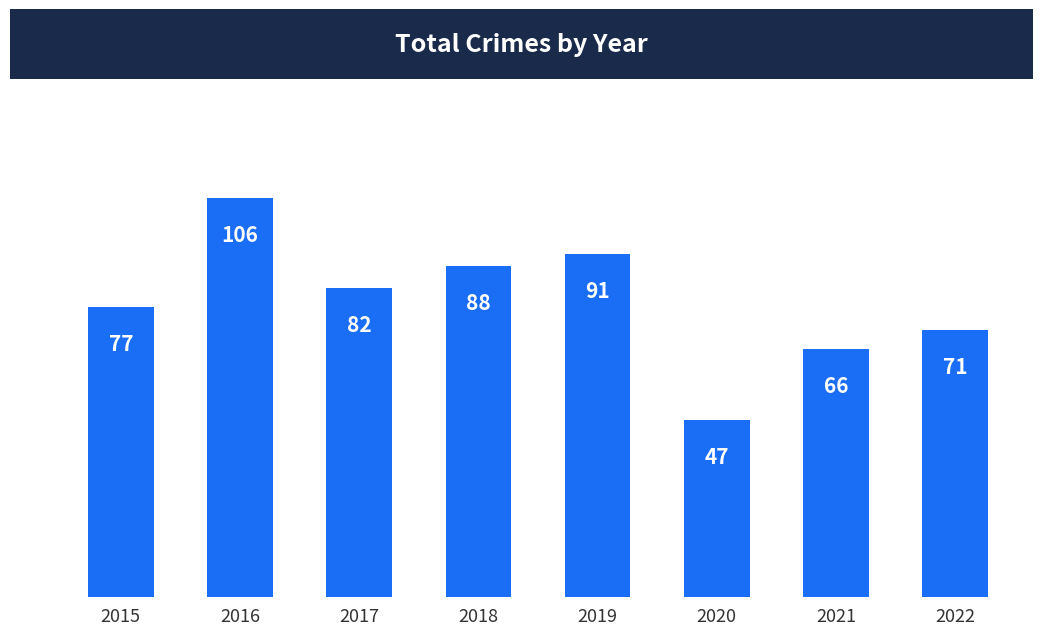

What is the change in value from 2017 to 2022?

-11